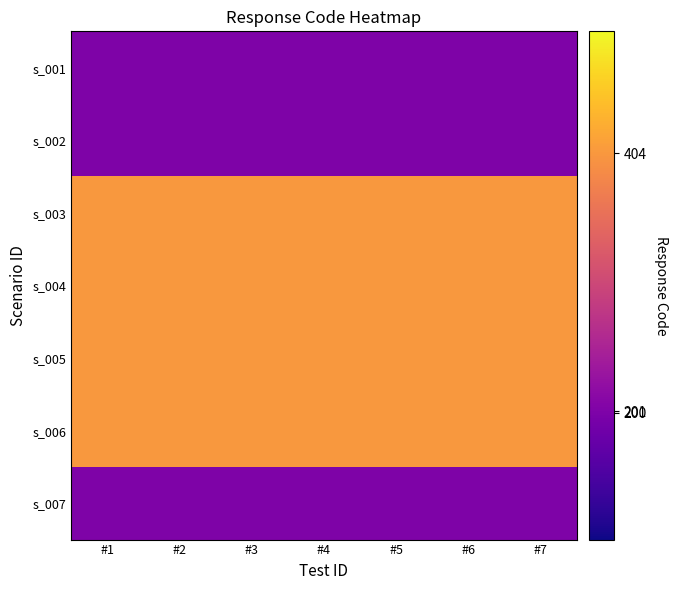

Reading left to right, list all the values displayed in this chart.

s_001: #1=201	#2=201	#3=201	#4=201	#5=201	#6=201	#7=201
s_002: #1=200	#2=200	#3=200	#4=200	#5=200	#6=200	#7=200
s_003: #1=404	#2=404	#3=404	#4=404	#5=404	#6=404	#7=404
s_004: #1=404	#2=404	#3=404	#4=404	#5=404	#6=404	#7=404
s_005: #1=404	#2=404	#3=404	#4=404	#5=404	#6=404	#7=404
s_006: #1=404	#2=404	#3=404	#4=404	#5=404	#6=404	#7=404
s_007: #1=200	#2=200	#3=200	#4=200	#5=200	#6=200	#7=200